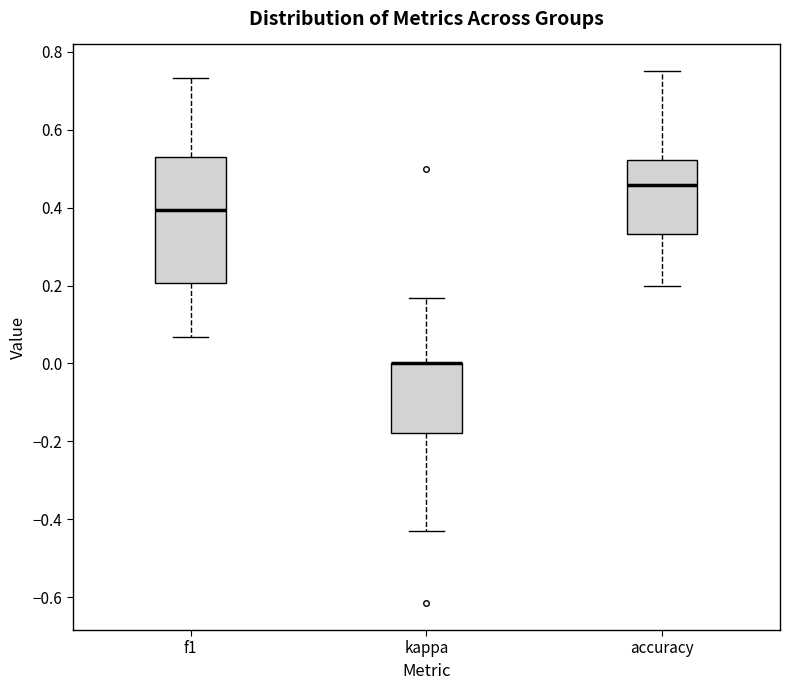

Reading left to right, transcribe this box plot: for each box, give where its median line is, the range the box spans, and where its two whiskers end, as read against the y-axis. The values are not printed on the chart, so give them approximately, as read against the axis.

f1: median 0.40, box 0.20 to 0.52, whiskers 0.06 to 0.74
kappa: median 0.00 (drawn on the box's upper edge), box -0.18 to 0.00, whiskers -0.42 to 0.16
accuracy: median 0.46, box 0.34 to 0.52, whiskers 0.20 to 0.76